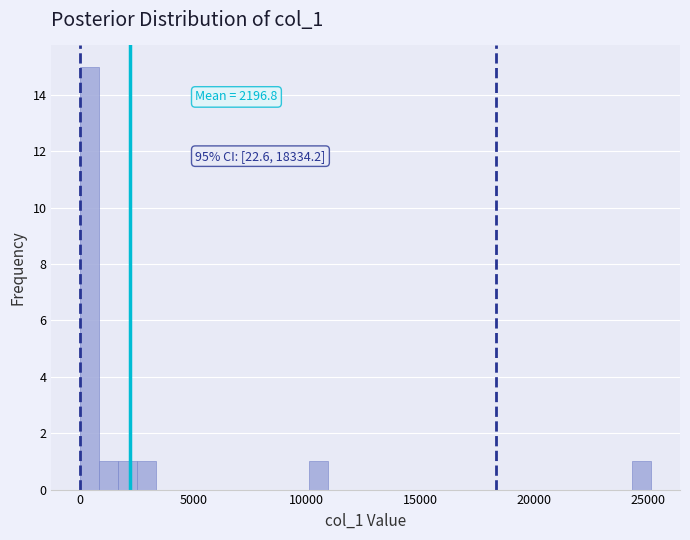

Read against the x-axis, roughly where is the centre of the tallest bar?

500